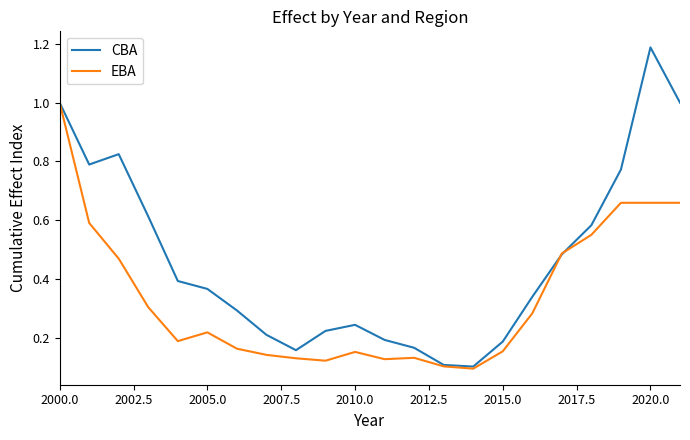

Which series has the widest spread of values?

CBA